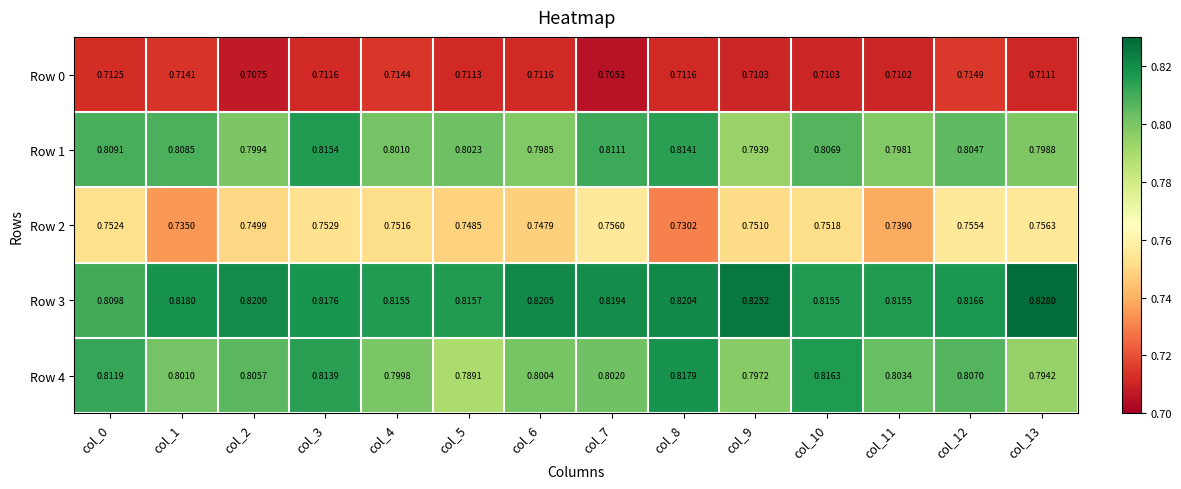

Which series has the largest range (max minus min)?

Row 4